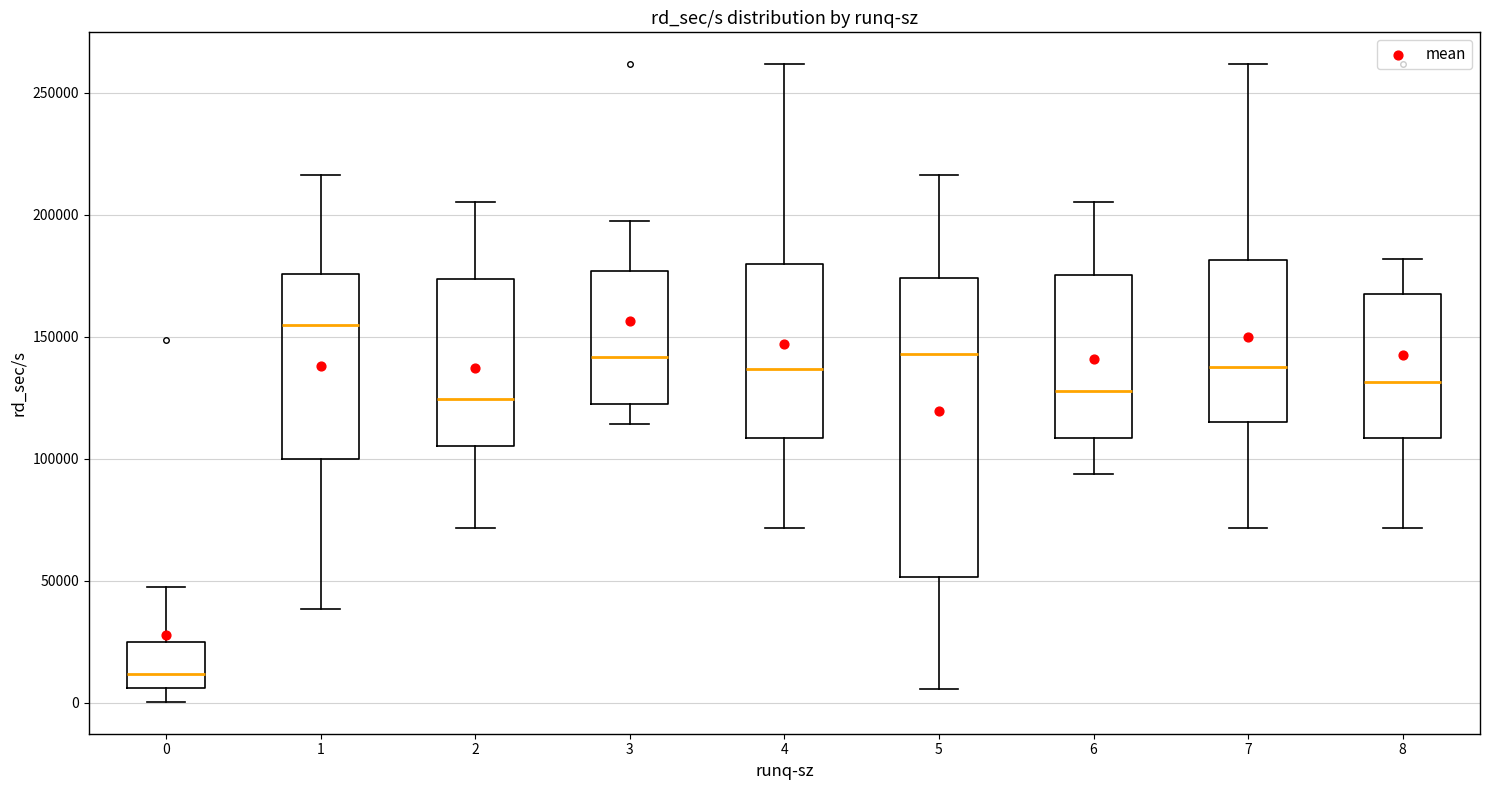

Which box is the tallest, from its lower edge to its upper edge?

5